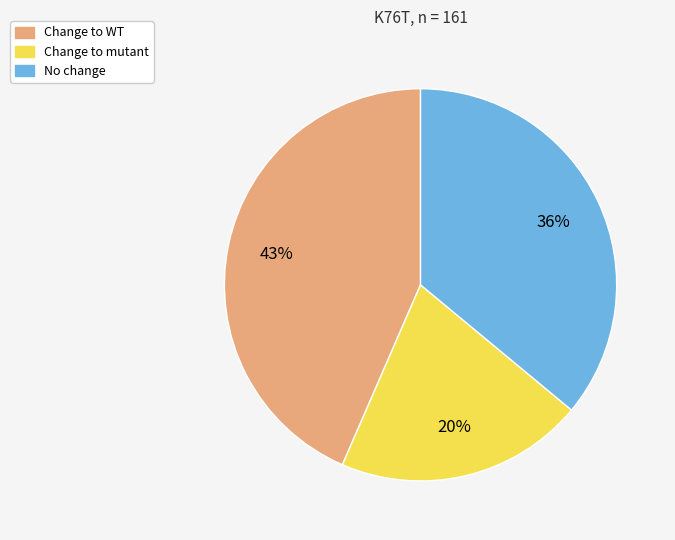

What is the largest slice in the pie chart?

Change to WT